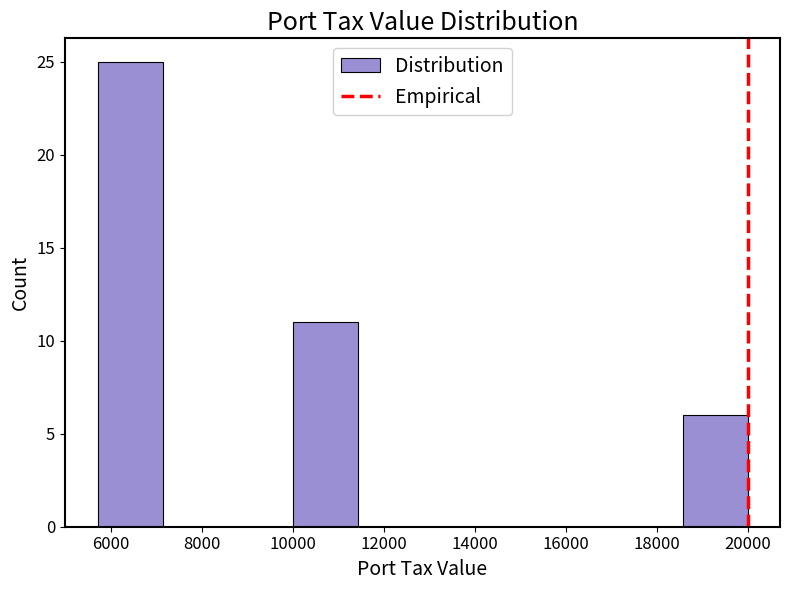

Reading left to right, list every bar in this chart as the range it spans on the x-axis followed by its height. Neither the bar edges nor the heights are printed on the chart, so give them approximately, as read against the axes.

5800 to 7200: 25
7200 to 8600: 0
8600 to 10000: 0
10000 to 11400: 11
11400 to 12800: 0
12800 to 14200: 0
14200 to 15800: 0
15800 to 17200: 0
17200 to 18600: 0
18600 to 20000: 6